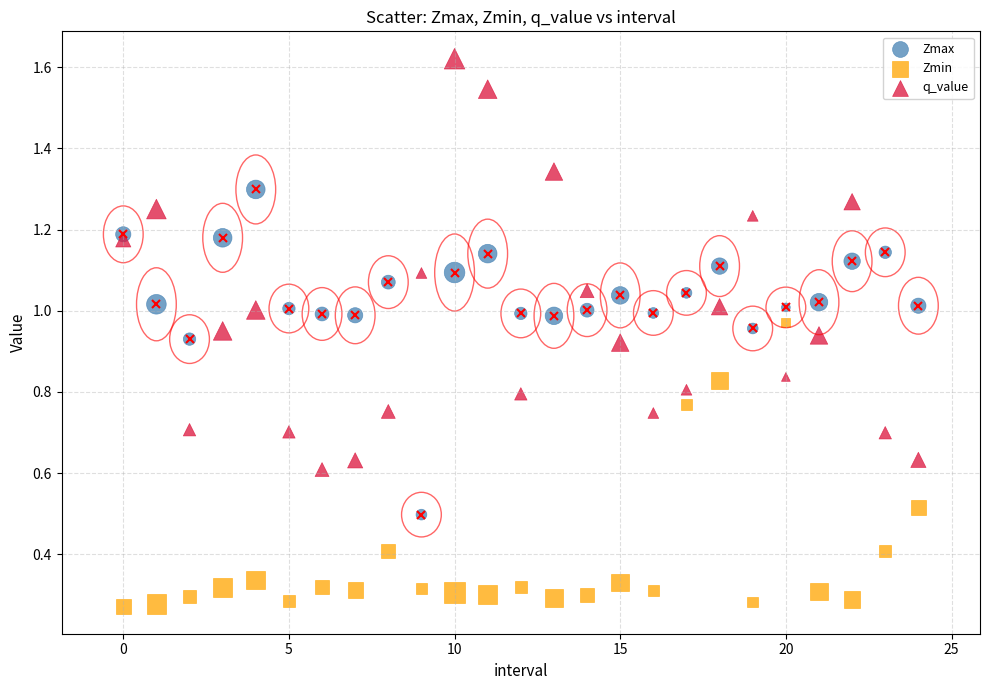

Which series reaches the minimum Y coordinate?

Zmin